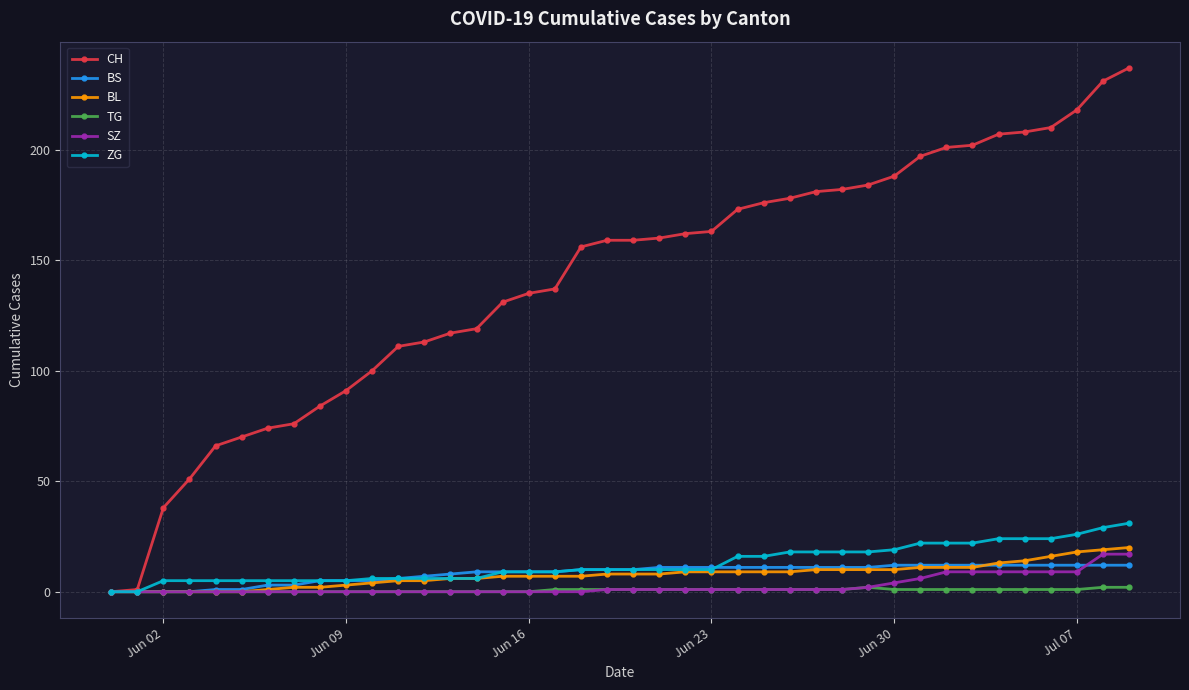

Does the chart have visible grid lines?

Yes